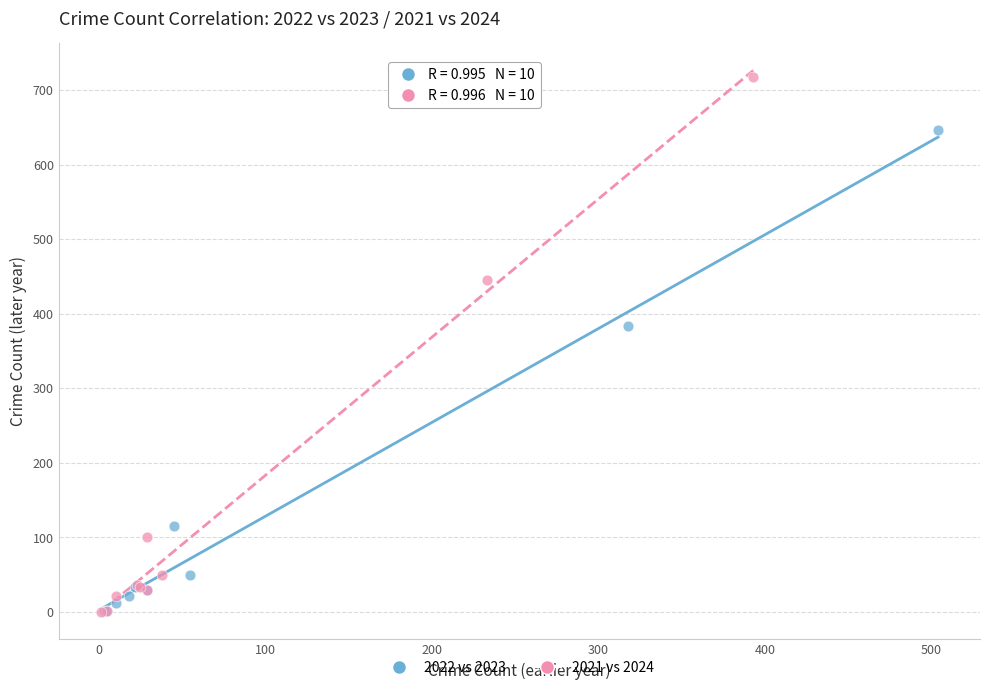

Which series has the largest Y range (max minus min)?

2021 vs 2024